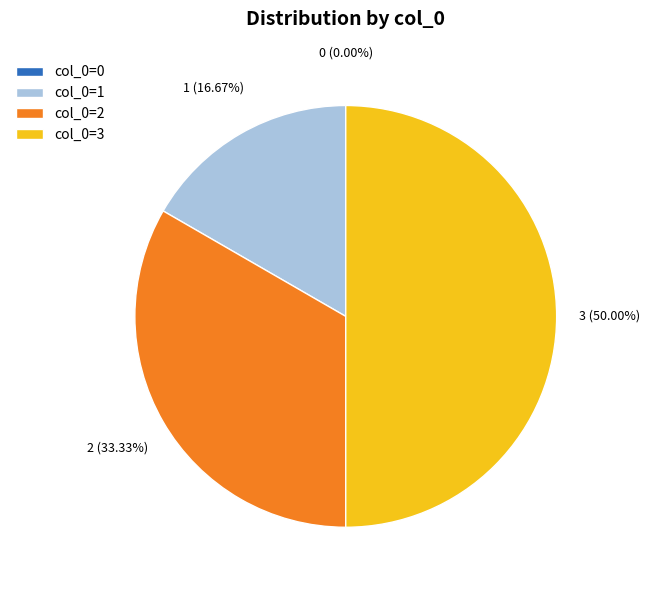

Approximately how many times larger is the value at 2 compared to 3?

0.7